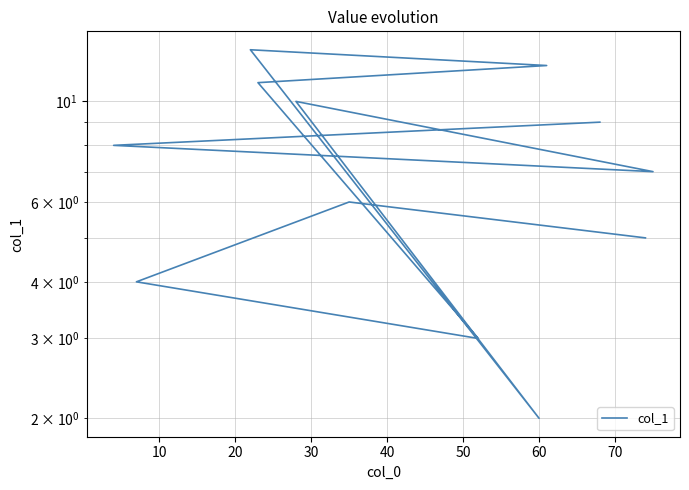

Reading left to right, what are all the values shown in this chart?

5.0	6.0	4.0	3.0	11.0	12.0	13.0	2.0	10.0	7.0	8.0	9.0